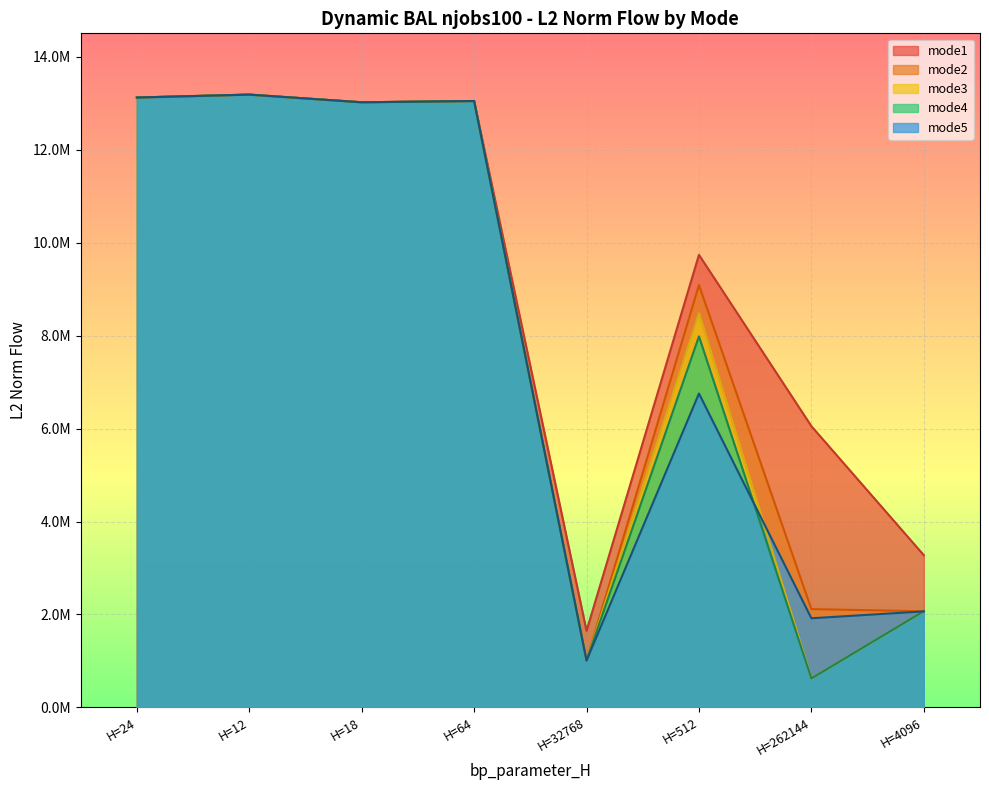

True or false: mode4 has more than 1 points higher than both neighbors.

True